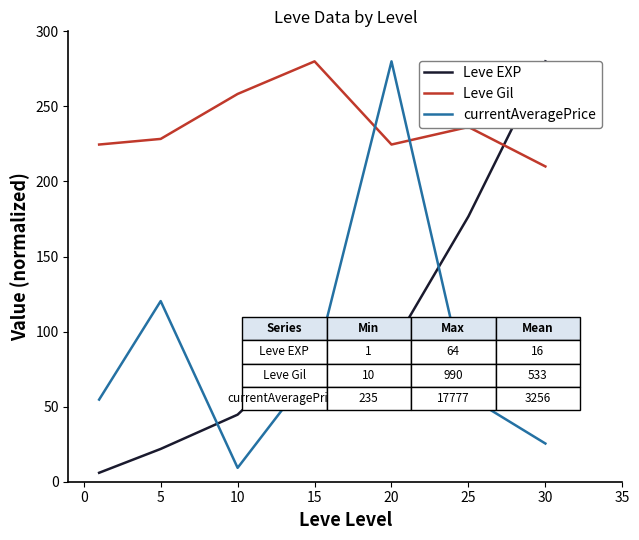

How many times do Leve Gil and Leve EXP cross each other?

1